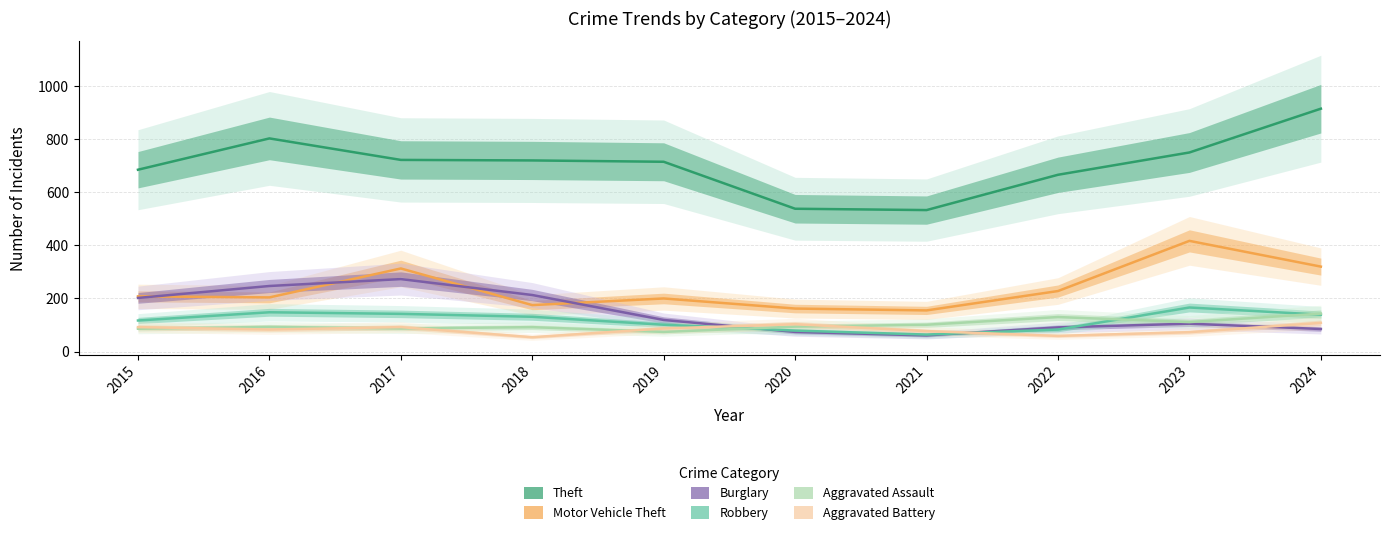

How many values in the Aggravated Assault series are below 94?

5